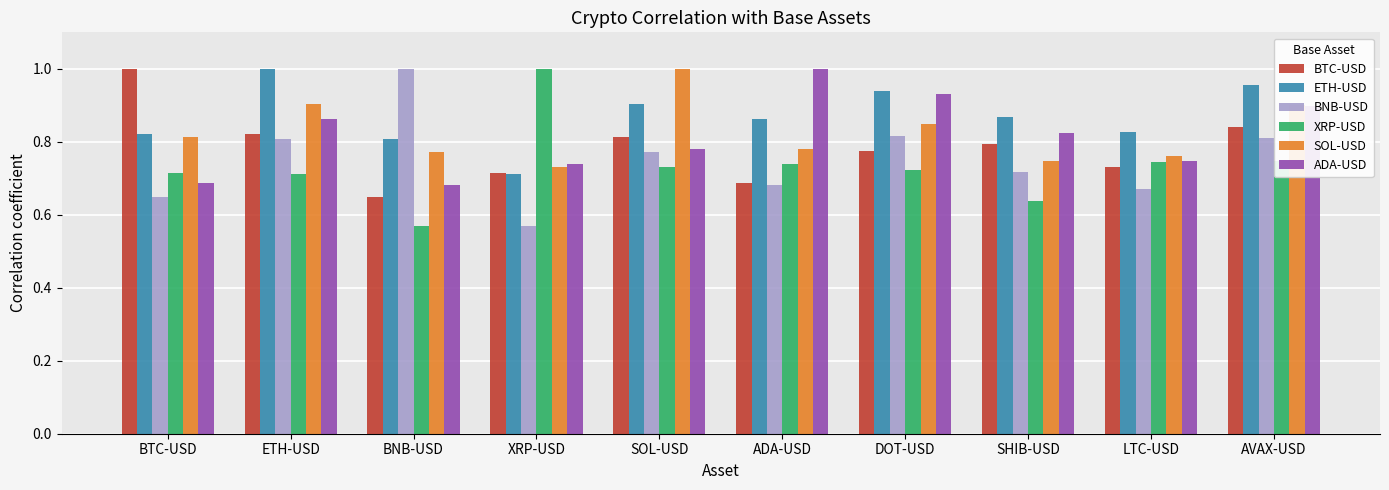

What is the label of the 3rd bar from the right?

SHIB-USD